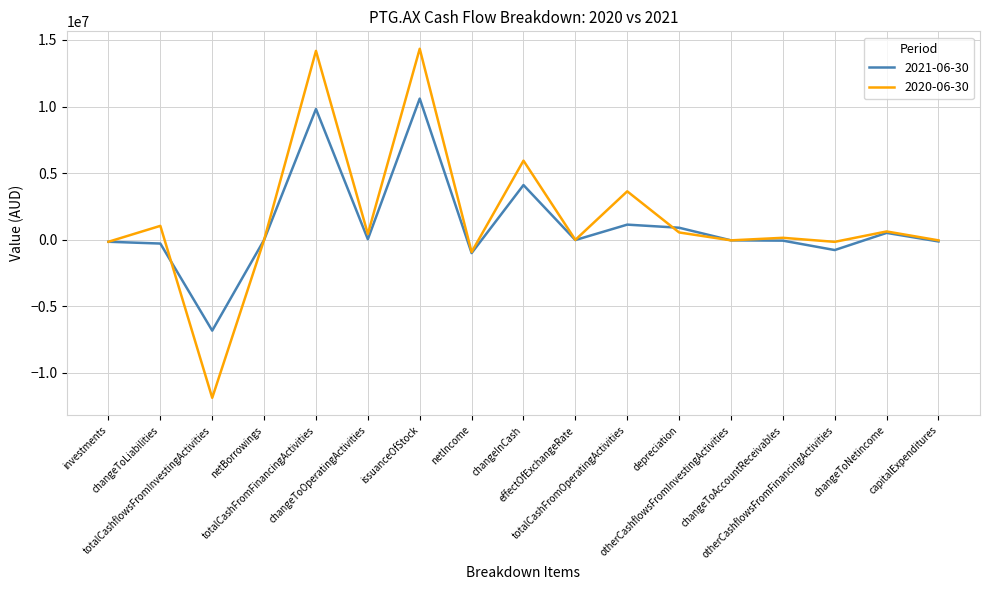

Which series has the largest range (max minus min)?

2020-06-30